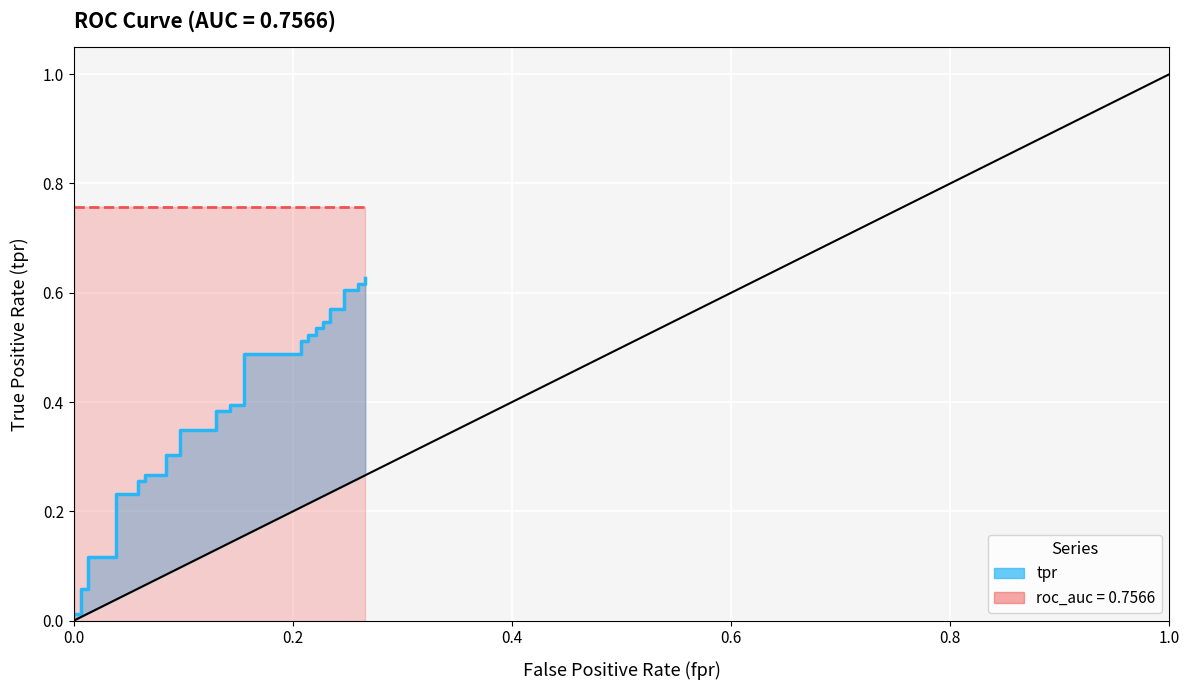

Reading left to right, extract all data points from this chart.

0.0	0.0	0.0	0.1	0.1	0.1	0.1	0.1	0.2	0.2	0.2	0.3	0.3	0.3	0.3	0.3	0.3	0.3	0.3	0.4	0.4	0.4	0.4	0.5	0.5	0.5	0.5	0.5	0.5	0.5	0.5	0.5	0.5	0.6	0.6	0.6	0.6	0.6	0.6	0.6